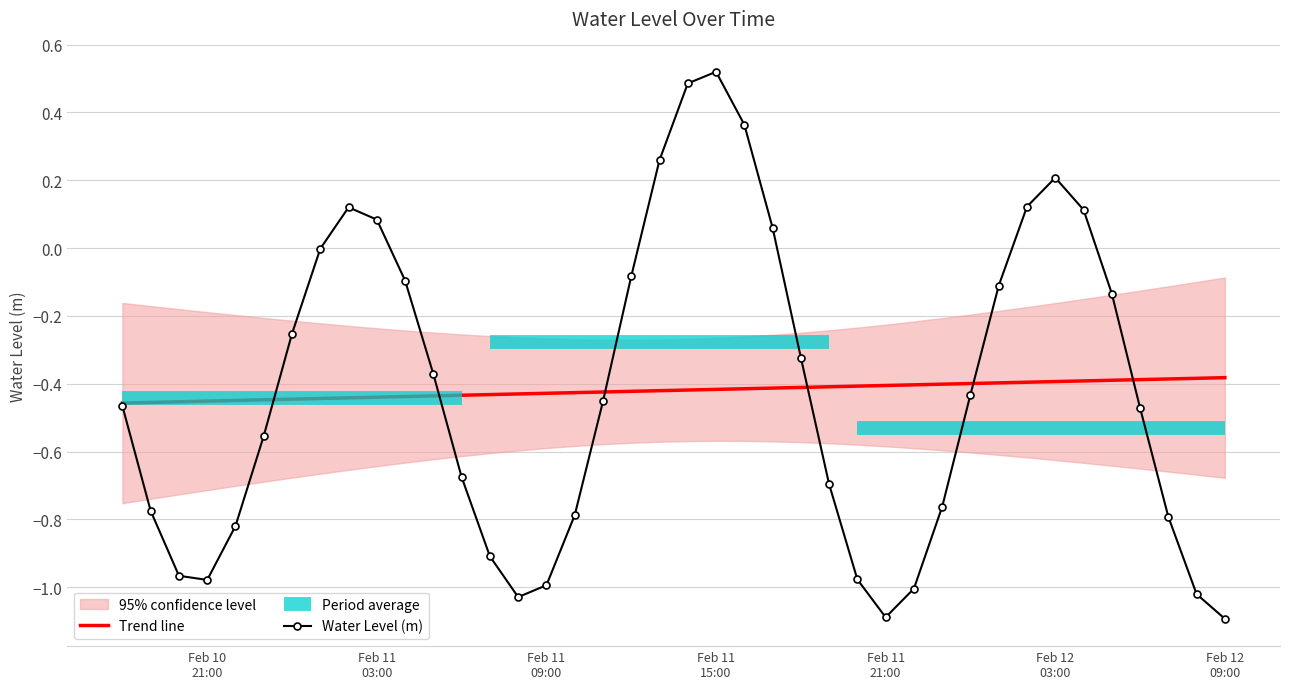

What is the total value across all series at Feb 11
09:00?

-1.4